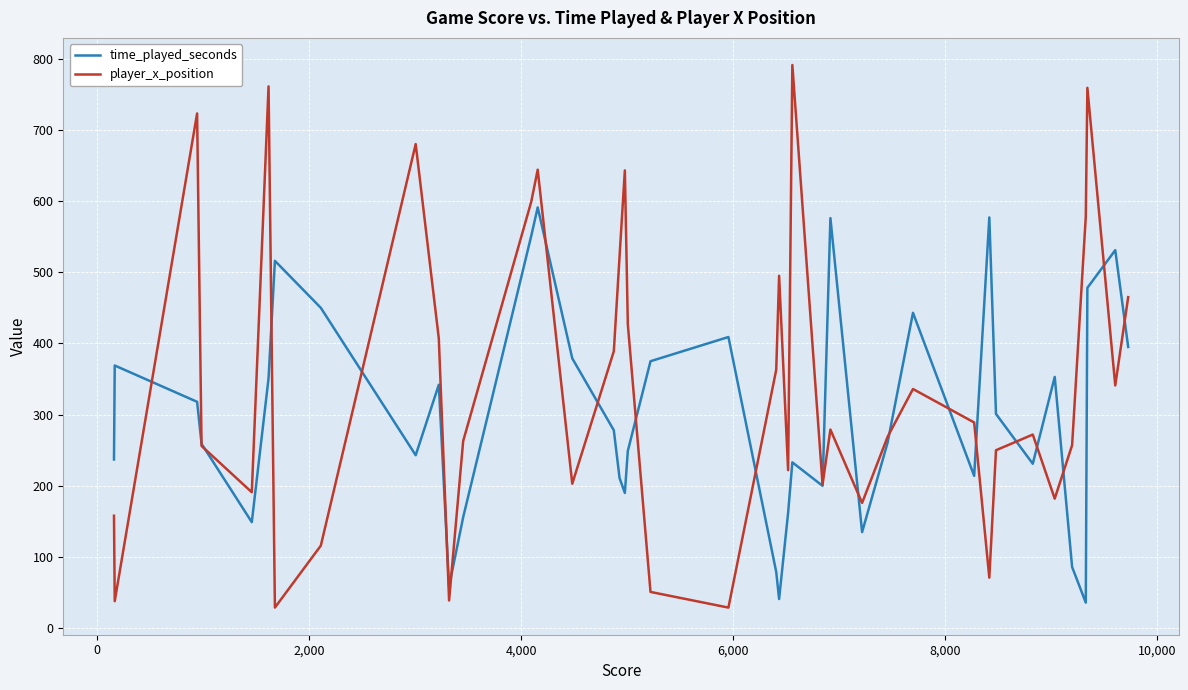

After their last crossing, which series has the higher values: time_played_seconds or player_x_position?

player_x_position